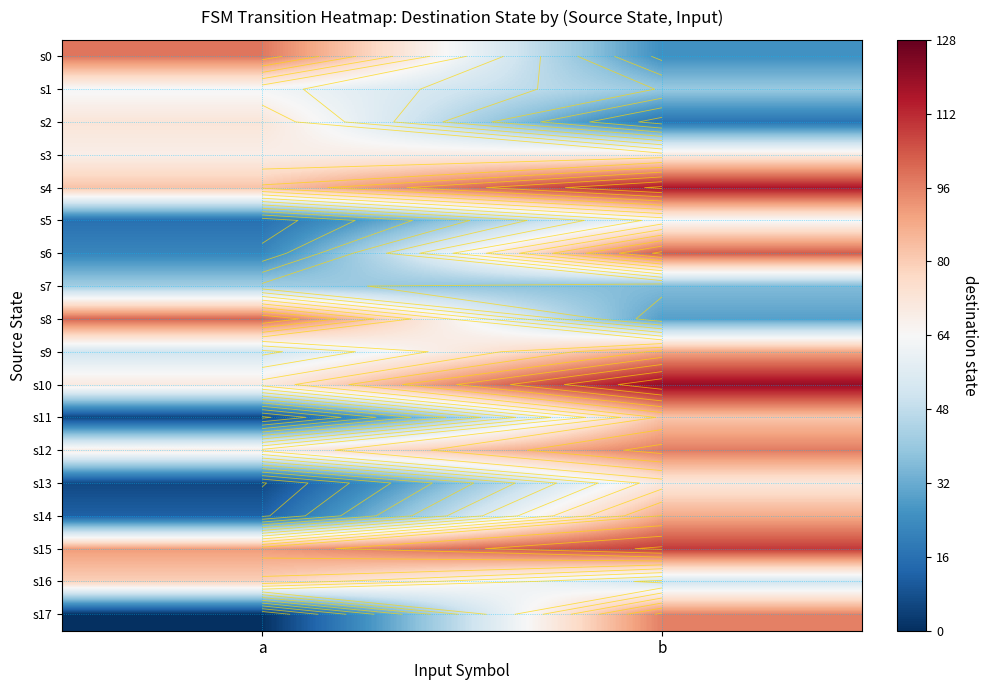

Is the value of s6 at b greater than the value of s0 at b?

Yes